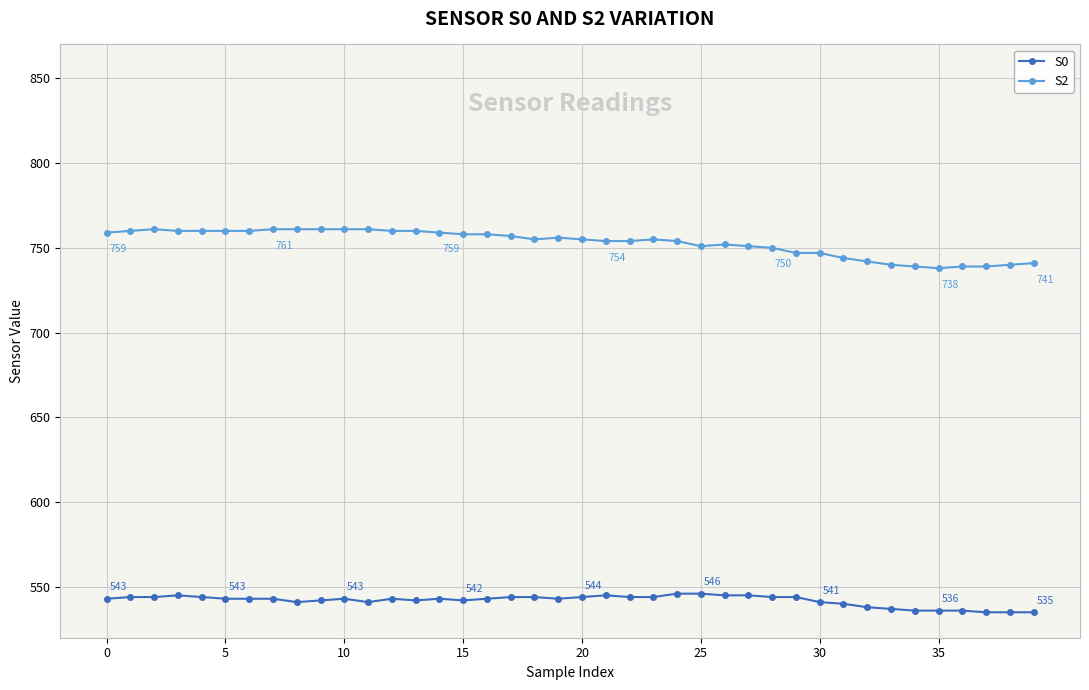

List the series in order of their overall mean, lowest first.

S0, S2